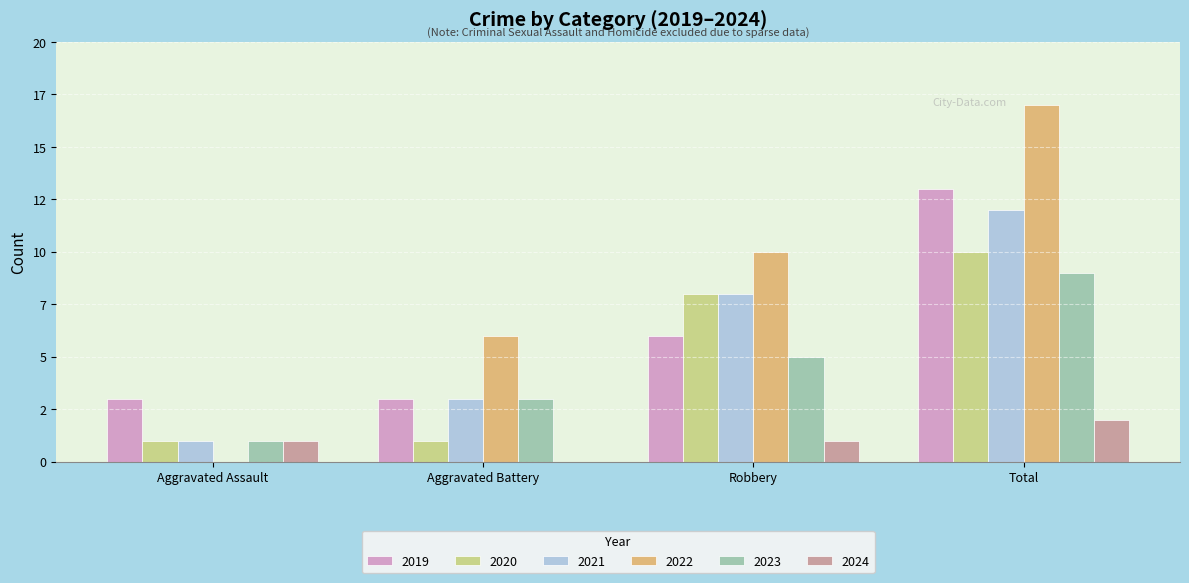

Which has a higher value, Aggravated Assault or Aggravated Battery?

Aggravated Assault